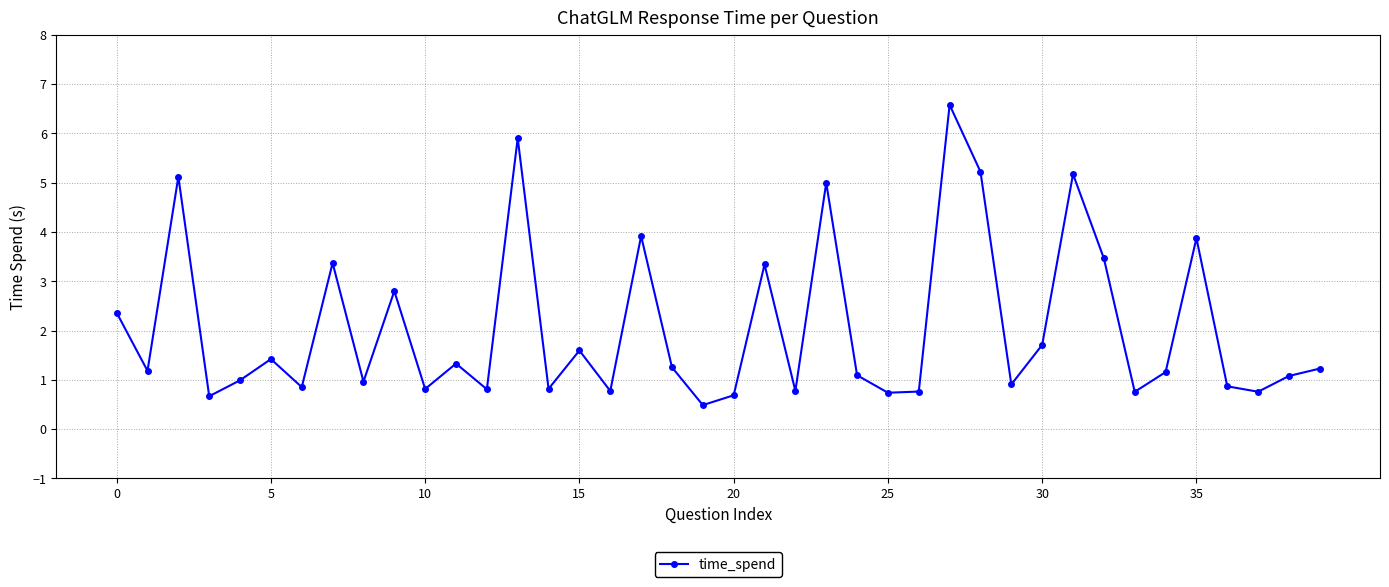

What is the value of the 16th point from the left?

1.6